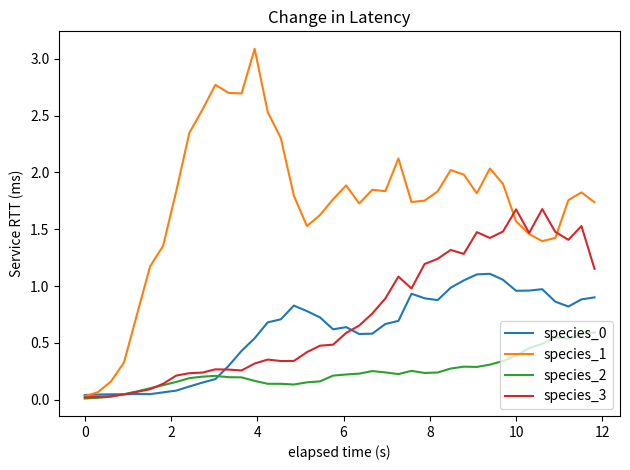

Which series has the largest total across all categories?

species_1